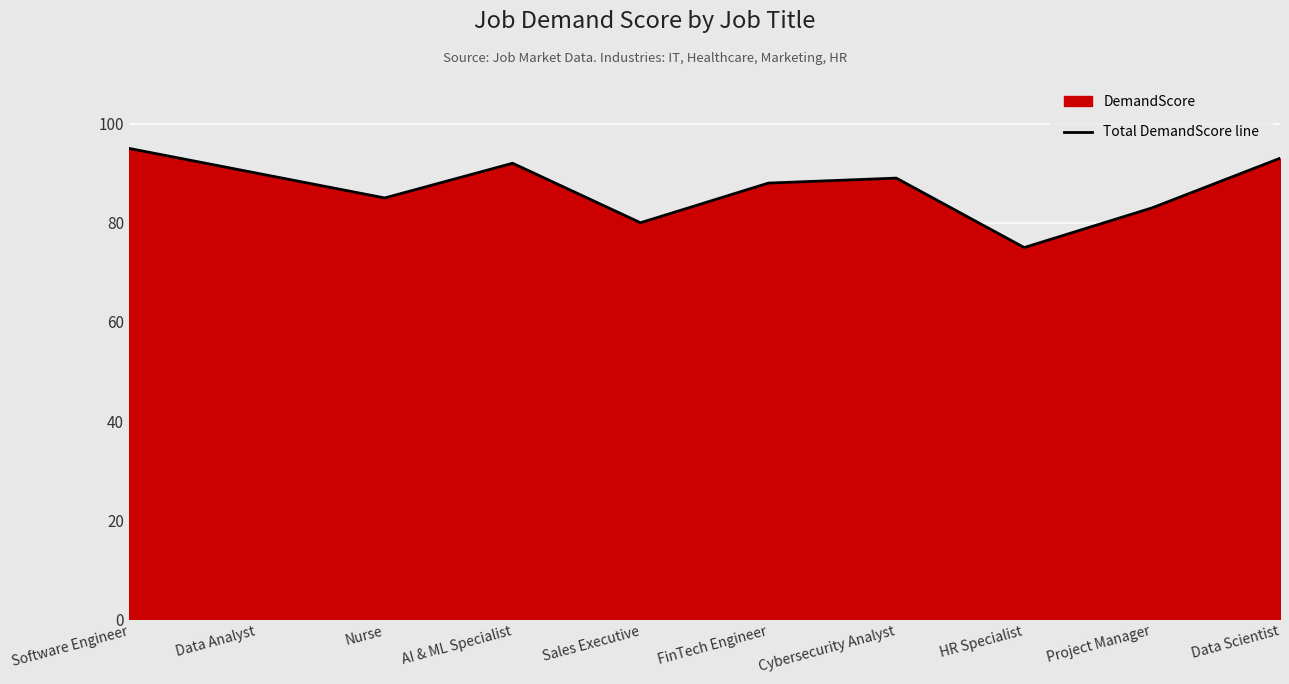

Reading left to right, list all the values displayed in this chart.

Software Engineer=95	Data Analyst=90	Nurse=85	AI & ML Specialist=92	Sales Executive=80	FinTech Engineer=88	Cybersecurity Analyst=89	HR Specialist=75	Project Manager=83	Data Scientist=93